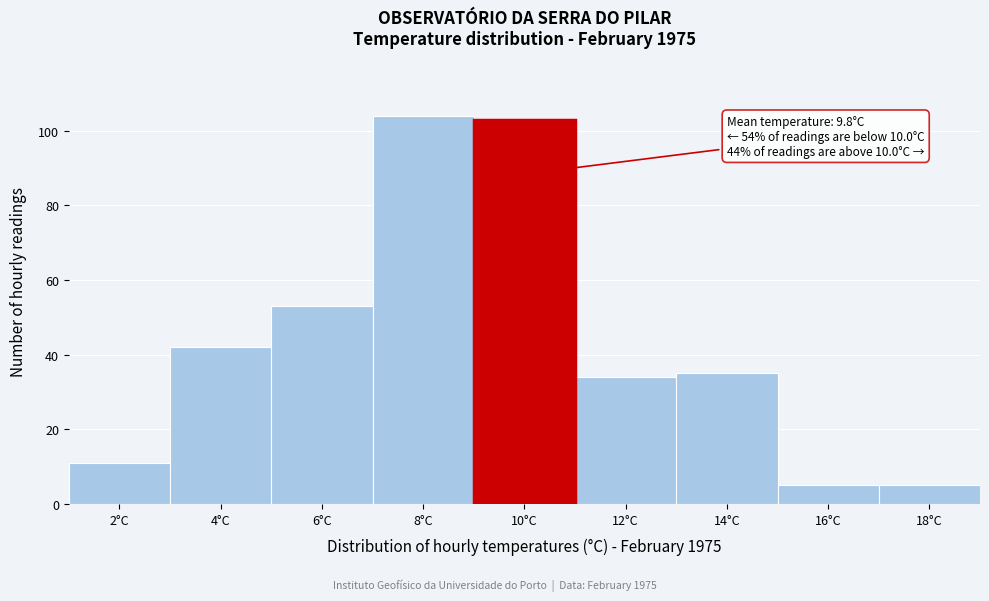

Reading right to left, list all the values displayed in this chart.

18°C=5	16°C=5	14°C=35	12°C=34	10°C=103	8°C=104	6°C=53	4°C=42	2°C=11